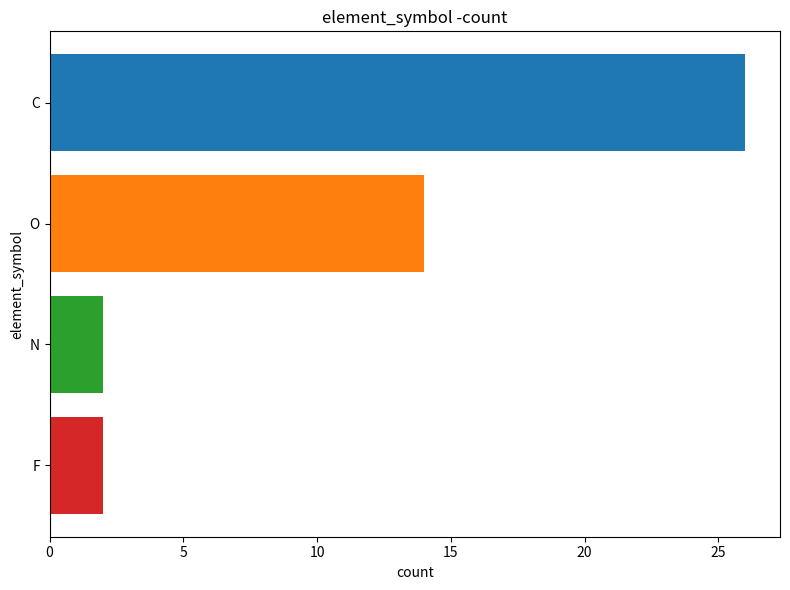

Reading top to bottom, list all the values displayed in this chart.

C=26	O=14	N=2	F=2